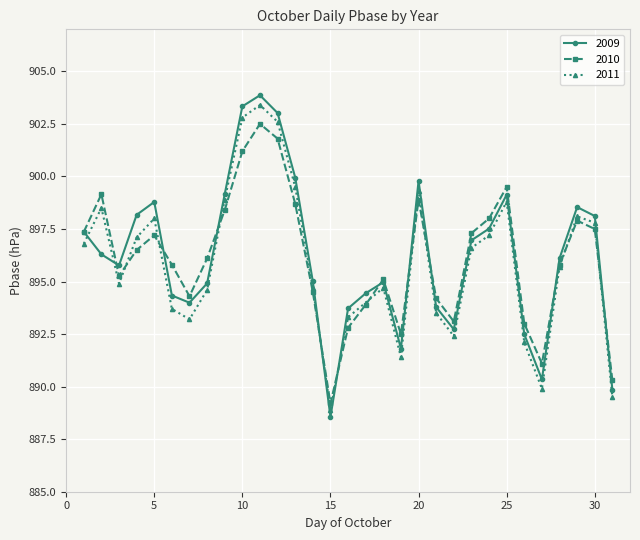

What is the value of the 2011 point at the 21st from the left?

893.5